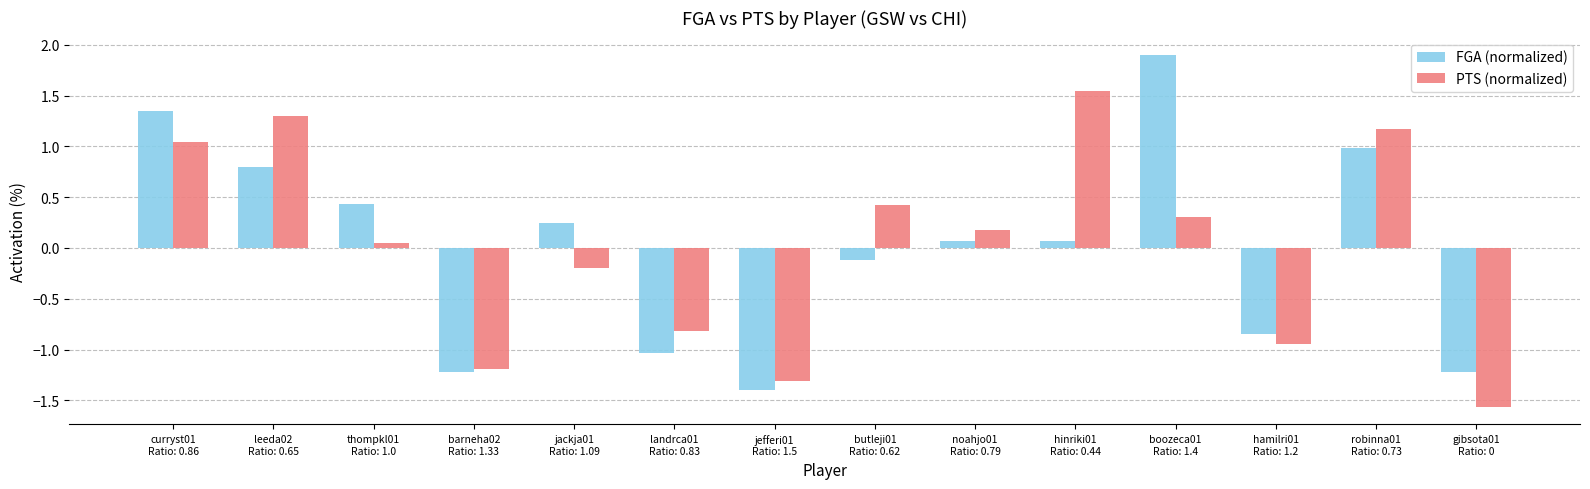

The value of FGA (normalized) at robinna01
Ratio: 0.73 is 1.0. True or false?

True